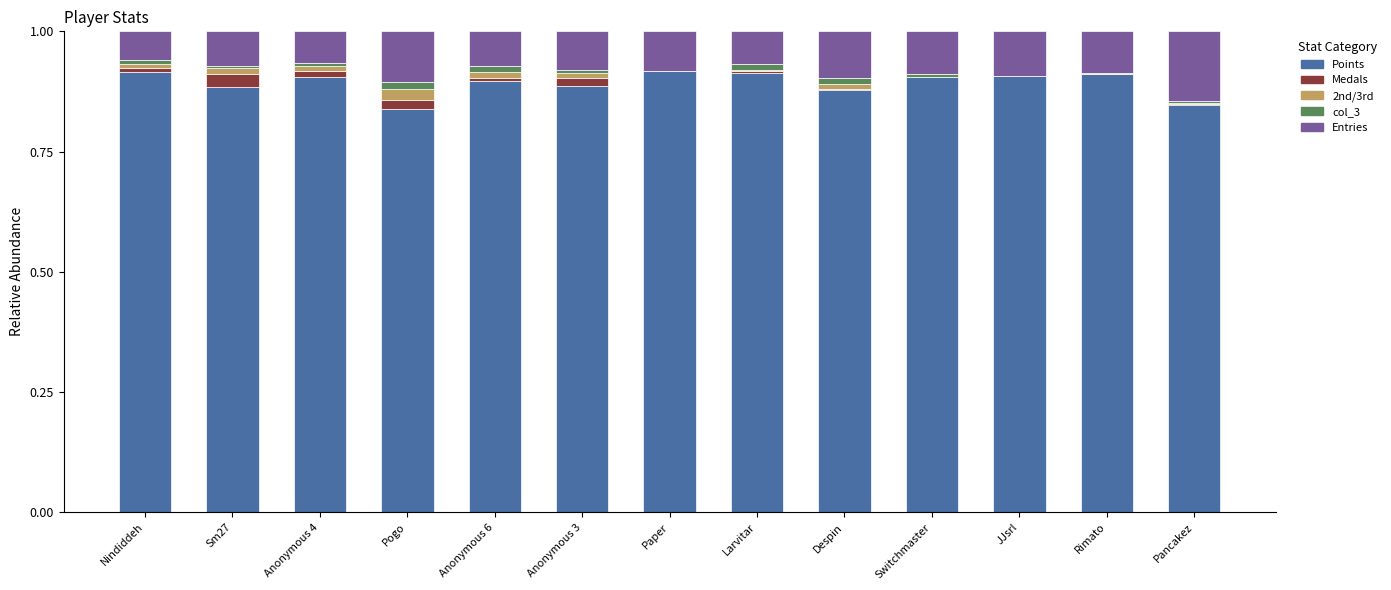

Is it true that Points equals 0.2 at Anonymous 6?

False